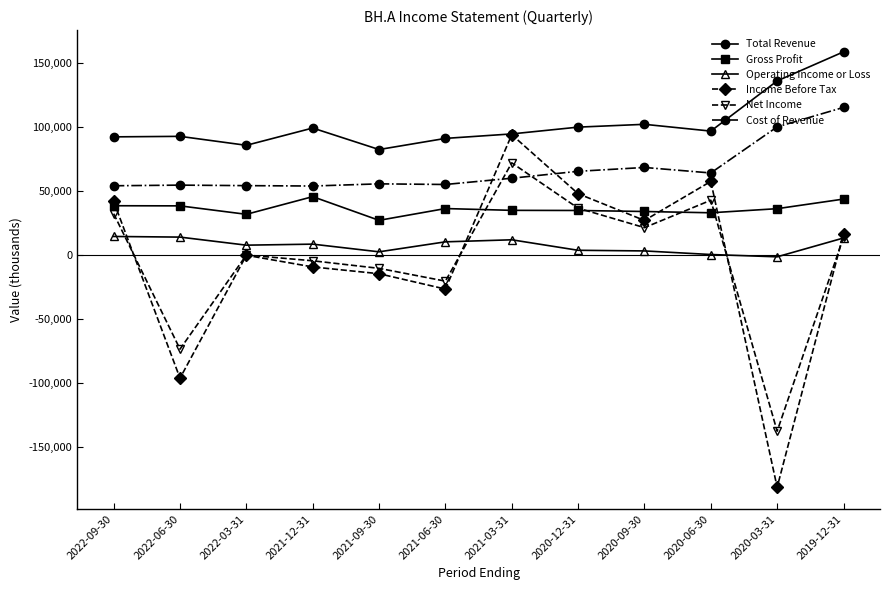

How many lines are shown in the chart?

6